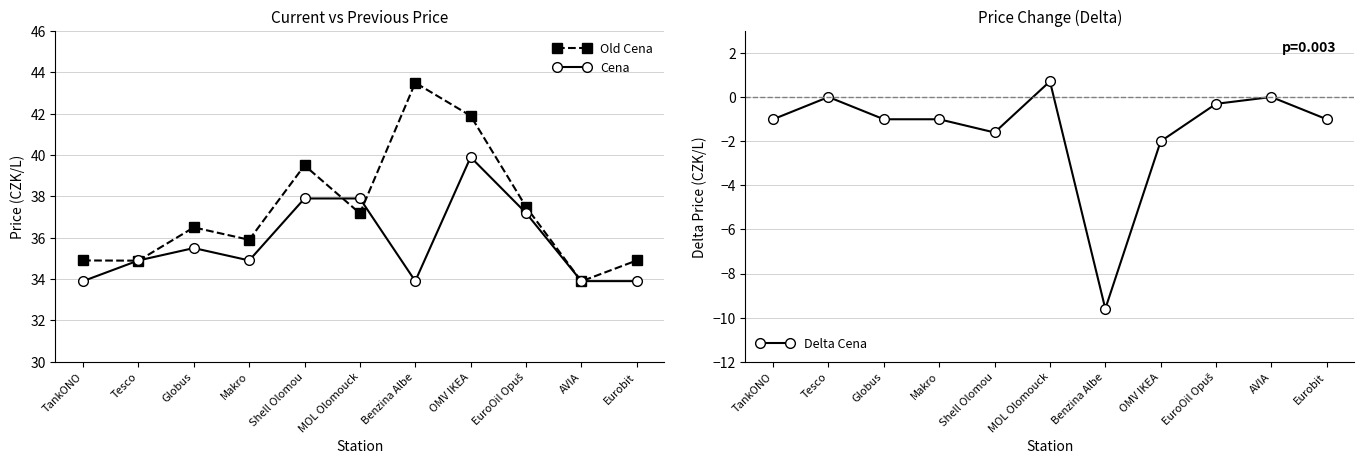

True or false: Delta Cena and Old Cena cross at least once.

False